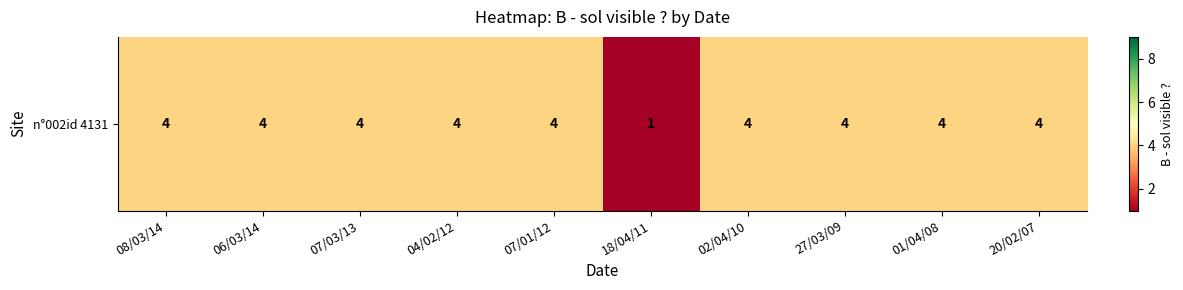

What is the sum of the values at 27/03/09 and 18/04/11?

5